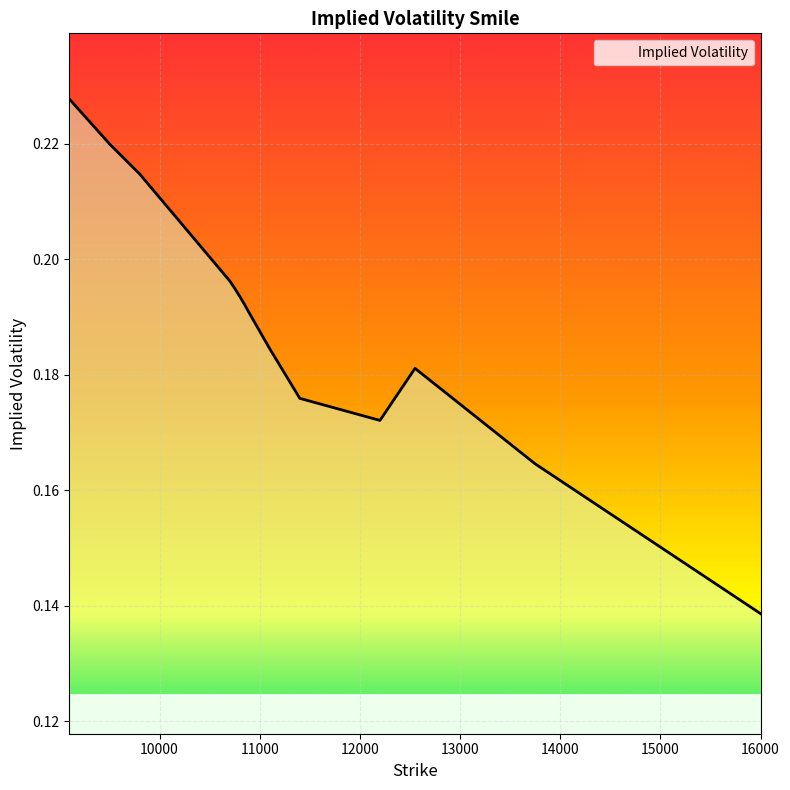

What is the maximum value shown in the chart?

0.2